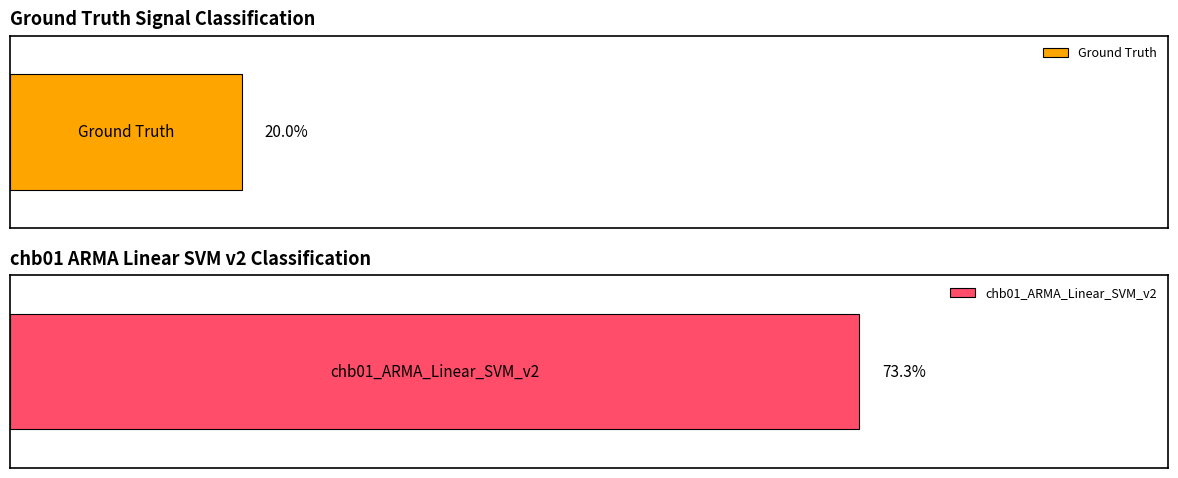

Which series has the widest spread of values?

Ground Truth